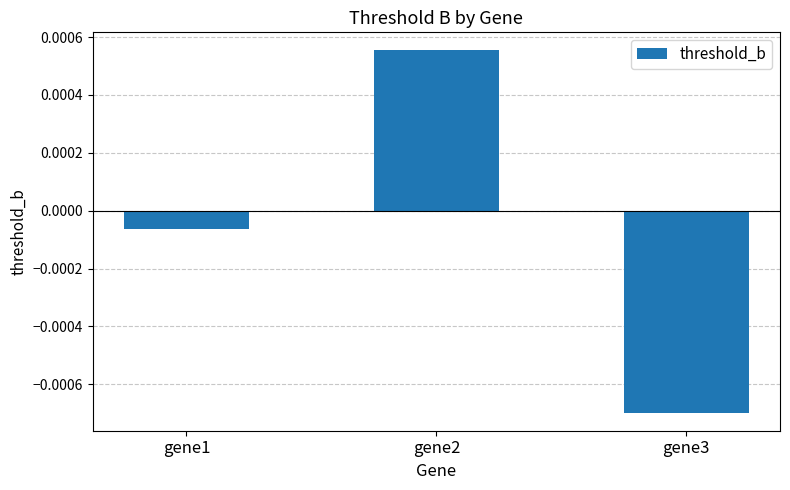

At which label is the value closest to 0?

gene1